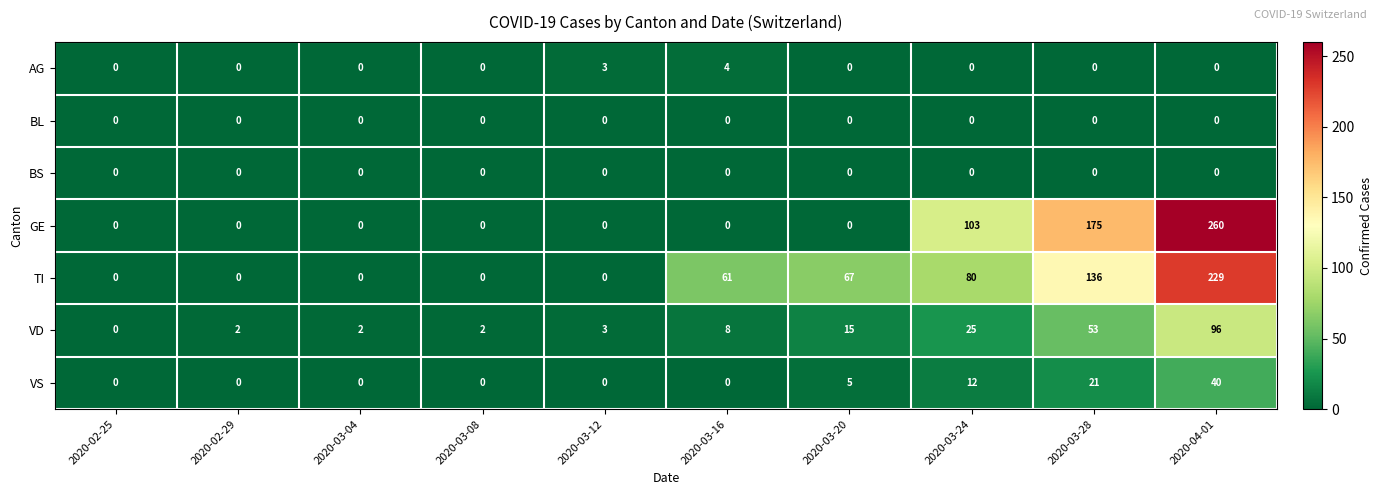

Count the number of categories in the chart.

10